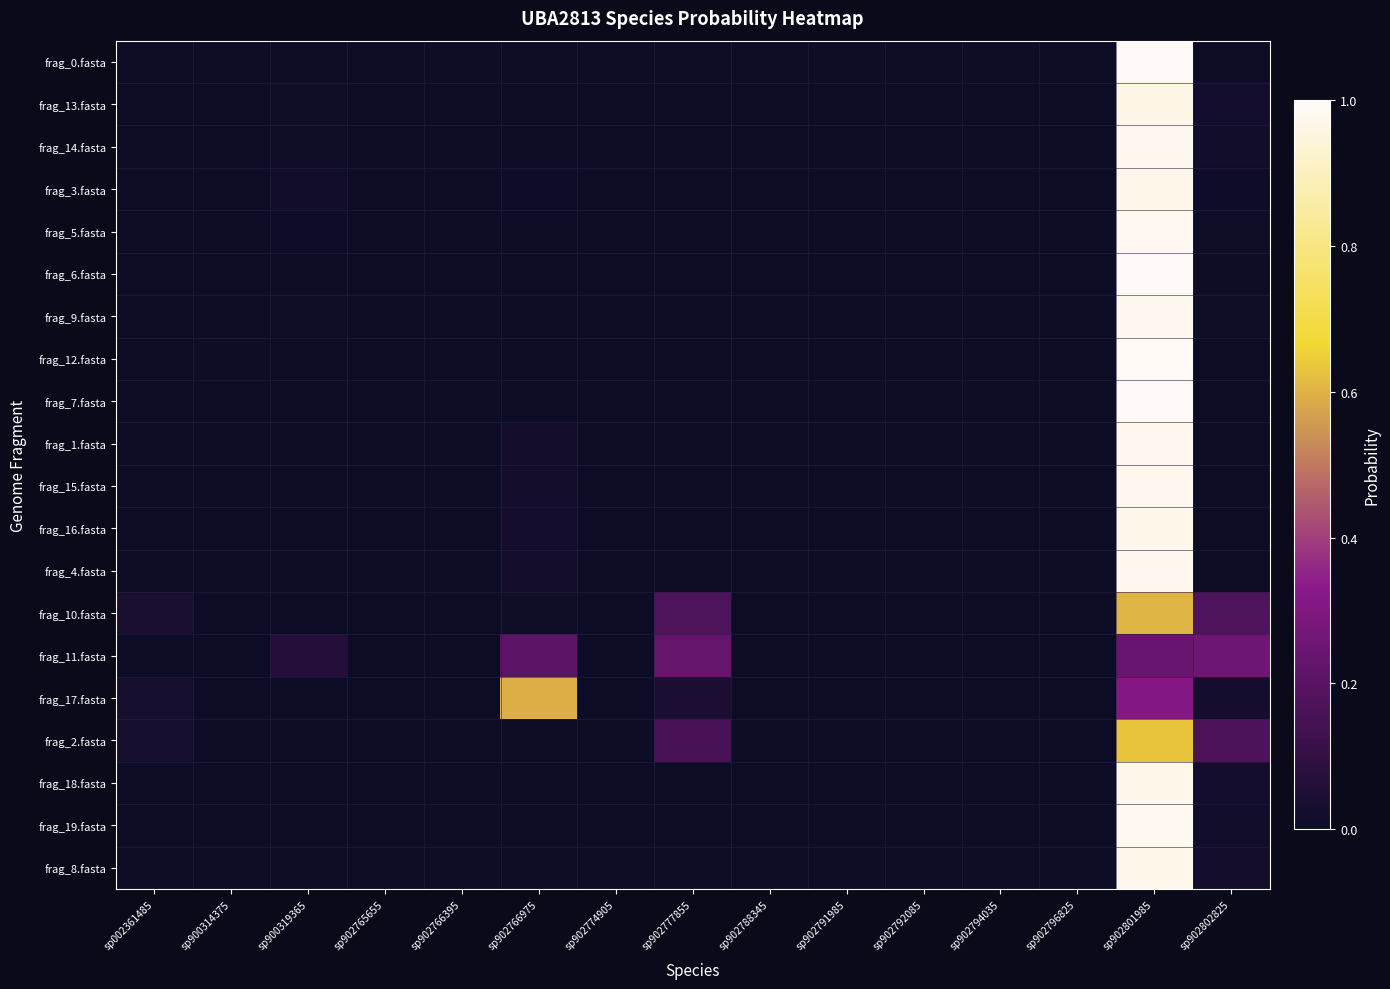

Reading left to right, list all the values displayed in this chart.

frag_0.fasta: sp002361485=0.0	sp900314375=0.0	sp900319365=0.0	sp902765655=0.0	sp902766395=0.0	sp902766975=0.0	sp902774905=0.0	sp902777855=0.0	sp902788345=0.0	sp902791985=0.0	sp902792085=0.0	sp902794035=0.0	sp902796825=0.0	sp902801985=1.0	sp902802825=0.0
frag_13.fasta: sp002361485=0.0	sp900314375=0.0	sp900319365=0.0	sp902765655=0.0	sp902766395=0.0	sp902766975=0.0	sp902774905=0.0	sp902777855=0.0	sp902788345=0.0	sp902791985=0.0	sp902792085=0.0	sp902794035=0.0	sp902796825=0.0	sp902801985=1.0	sp902802825=0.0
frag_14.fasta: sp002361485=0.0	sp900314375=0.0	sp900319365=0.0	sp902765655=0.0	sp902766395=0.0	sp902766975=0.0	sp902774905=0.0	sp902777855=0.0	sp902788345=0.0	sp902791985=0.0	sp902792085=0.0	sp902794035=0.0	sp902796825=0.0	sp902801985=1.0	sp902802825=0.0
frag_3.fasta: sp002361485=0.0	sp900314375=0.0	sp900319365=0.0	sp902765655=0.0	sp902766395=0.0	sp902766975=0.0	sp902774905=0.0	sp902777855=0.0	sp902788345=0.0	sp902791985=0.0	sp902792085=0.0	sp902794035=0.0	sp902796825=0.0	sp902801985=1.0	sp902802825=0.0
frag_5.fasta: sp002361485=0.0	sp900314375=0.0	sp900319365=0.0	sp902765655=0.0	sp902766395=0.0	sp902766975=0.0	sp902774905=0.0	sp902777855=0.0	sp902788345=0.0	sp902791985=0.0	sp902792085=0.0	sp902794035=0.0	sp902796825=0.0	sp902801985=1.0	sp902802825=0.0
frag_6.fasta: sp002361485=0.0	sp900314375=0.0	sp900319365=0.0	sp902765655=0.0	sp902766395=0.0	sp902766975=0.0	sp902774905=0.0	sp902777855=0.0	sp902788345=0.0	sp902791985=0.0	sp902792085=0.0	sp902794035=0.0	sp902796825=0.0	sp902801985=1.0	sp902802825=0.0
frag_9.fasta: sp002361485=0.0	sp900314375=0.0	sp900319365=0.0	sp902765655=0.0	sp902766395=0.0	sp902766975=0.0	sp902774905=0.0	sp902777855=0.0	sp902788345=0.0	sp902791985=0.0	sp902792085=0.0	sp902794035=0.0	sp902796825=0.0	sp902801985=1.0	sp902802825=0.0
frag_12.fasta: sp002361485=0.0	sp900314375=0.0	sp900319365=0.0	sp902765655=0.0	sp902766395=0.0	sp902766975=0.0	sp902774905=0.0	sp902777855=0.0	sp902788345=0.0	sp902791985=0.0	sp902792085=0.0	sp902794035=0.0	sp902796825=0.0	sp902801985=1.0	sp902802825=0.0
frag_7.fasta: sp002361485=0.0	sp900314375=0.0	sp900319365=0.0	sp902765655=0.0	sp902766395=0.0	sp902766975=0.0	sp902774905=0.0	sp902777855=0.0	sp902788345=0.0	sp902791985=0.0	sp902792085=0.0	sp902794035=0.0	sp902796825=0.0	sp902801985=1.0	sp902802825=0.0
frag_1.fasta: sp002361485=0.0	sp900314375=0.0	sp900319365=0.0	sp902765655=0.0	sp902766395=0.0	sp902766975=0.0	sp902774905=0.0	sp902777855=0.0	sp902788345=0.0	sp902791985=0.0	sp902792085=0.0	sp902794035=0.0	sp902796825=0.0	sp902801985=1.0	sp902802825=0.0
frag_15.fasta: sp002361485=0.0	sp900314375=0.0	sp900319365=0.0	sp902765655=0.0	sp902766395=0.0	sp902766975=0.0	sp902774905=0.0	sp902777855=0.0	sp902788345=0.0	sp902791985=0.0	sp902792085=0.0	sp902794035=0.0	sp902796825=0.0	sp902801985=1.0	sp902802825=0.0
frag_16.fasta: sp002361485=0.0	sp900314375=0.0	sp900319365=0.0	sp902765655=0.0	sp902766395=0.0	sp902766975=0.0	sp902774905=0.0	sp902777855=0.0	sp902788345=0.0	sp902791985=0.0	sp902792085=0.0	sp902794035=0.0	sp902796825=0.0	sp902801985=1.0	sp902802825=0.0
frag_4.fasta: sp002361485=0.0	sp900314375=0.0	sp900319365=0.0	sp902765655=0.0	sp902766395=0.0	sp902766975=0.0	sp902774905=0.0	sp902777855=0.0	sp902788345=0.0	sp902791985=0.0	sp902792085=0.0	sp902794035=0.0	sp902796825=0.0	sp902801985=1.0	sp902802825=0.0
frag_10.fasta: sp002361485=0.0	sp900314375=0.0	sp900319365=0.0	sp902765655=0.0	sp902766395=0.0	sp902766975=0.0	sp902774905=0.0	sp902777855=0.2	sp902788345=0.0	sp902791985=0.0	sp902792085=0.0	sp902794035=0.0	sp902796825=0.0	sp902801985=0.6	sp902802825=0.2
frag_11.fasta: sp002361485=0.0	sp900314375=0.0	sp900319365=0.1	sp902765655=0.0	sp902766395=0.0	sp902766975=0.2	sp902774905=0.0	sp902777855=0.2	sp902788345=0.0	sp902791985=0.0	sp902792085=0.0	sp902794035=0.0	sp902796825=0.0	sp902801985=0.2	sp902802825=0.3
frag_17.fasta: sp002361485=0.0	sp900314375=0.0	sp900319365=0.0	sp902765655=0.0	sp902766395=0.0	sp902766975=0.6	sp902774905=0.0	sp902777855=0.0	sp902788345=0.0	sp902791985=0.0	sp902792085=0.0	sp902794035=0.0	sp902796825=0.0	sp902801985=0.3	sp902802825=0.0
frag_2.fasta: sp002361485=0.0	sp900314375=0.0	sp900319365=0.0	sp902765655=0.0	sp902766395=0.0	sp902766975=0.0	sp902774905=0.0	sp902777855=0.2	sp902788345=0.0	sp902791985=0.0	sp902792085=0.0	sp902794035=0.0	sp902796825=0.0	sp902801985=0.6	sp902802825=0.2
frag_18.fasta: sp002361485=0.0	sp900314375=0.0	sp900319365=0.0	sp902765655=0.0	sp902766395=0.0	sp902766975=0.0	sp902774905=0.0	sp902777855=0.0	sp902788345=0.0	sp902791985=0.0	sp902792085=0.0	sp902794035=0.0	sp902796825=0.0	sp902801985=1.0	sp902802825=0.0
frag_19.fasta: sp002361485=0.0	sp900314375=0.0	sp900319365=0.0	sp902765655=0.0	sp902766395=0.0	sp902766975=0.0	sp902774905=0.0	sp902777855=0.0	sp902788345=0.0	sp902791985=0.0	sp902792085=0.0	sp902794035=0.0	sp902796825=0.0	sp902801985=1.0	sp902802825=0.0
frag_8.fasta: sp002361485=0.0	sp900314375=0.0	sp900319365=0.0	sp902765655=0.0	sp902766395=0.0	sp902766975=0.0	sp902774905=0.0	sp902777855=0.0	sp902788345=0.0	sp902791985=0.0	sp902792085=0.0	sp902794035=0.0	sp902796825=0.0	sp902801985=1.0	sp902802825=0.0